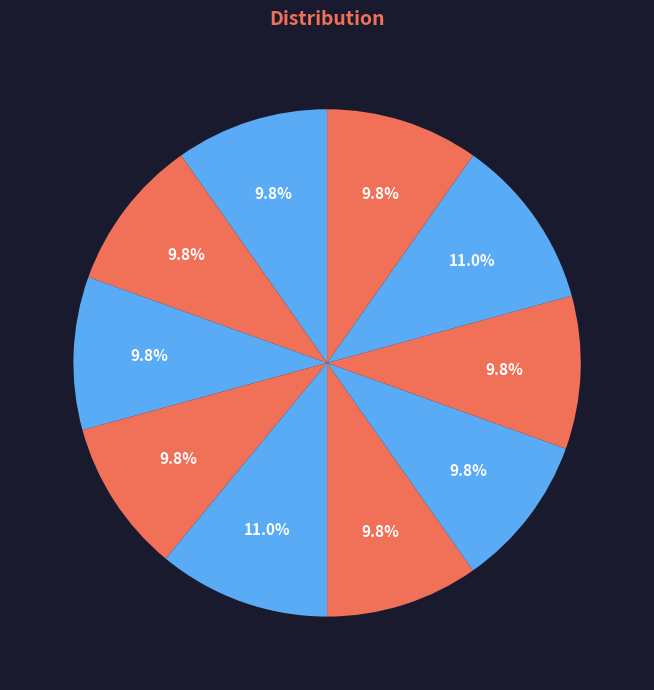

How many slices are in this pie chart?

10